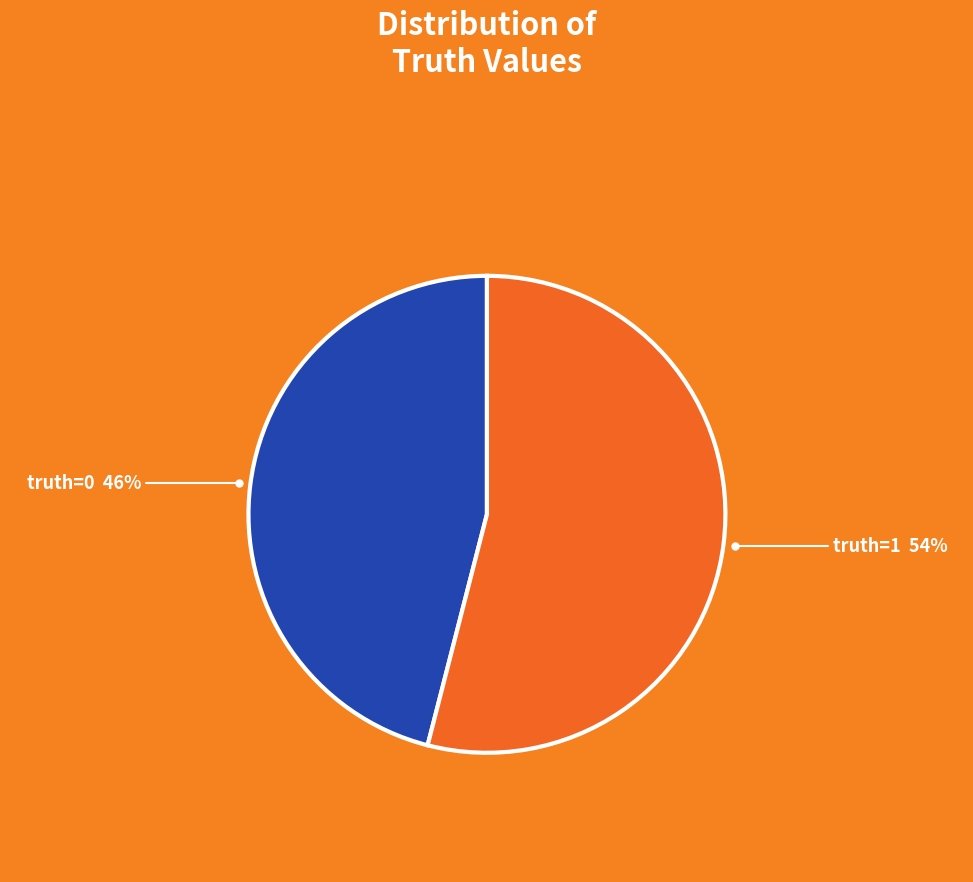

To the nearest percent, what is the combined percentage of truth=1 and truth=0?

100%